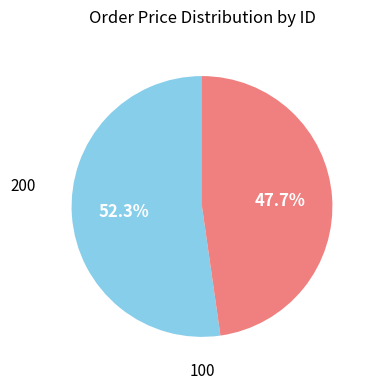

Is there a majority slice in this chart?

Yes